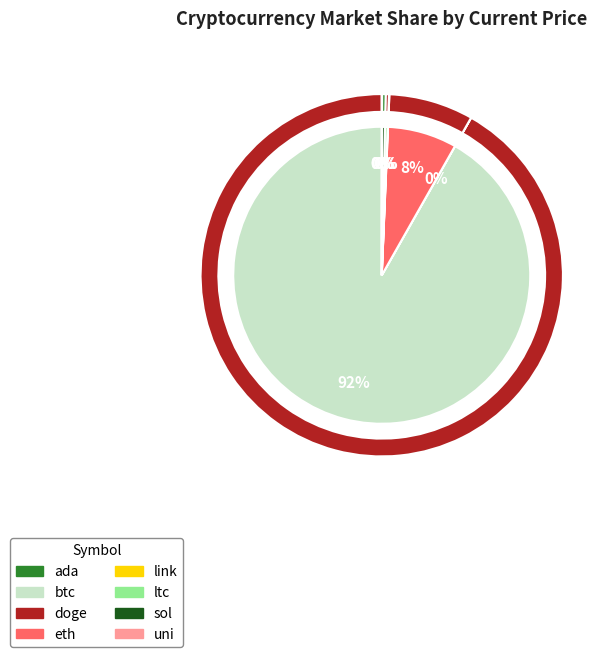

What is the change in value from link to ltc?

+137.0